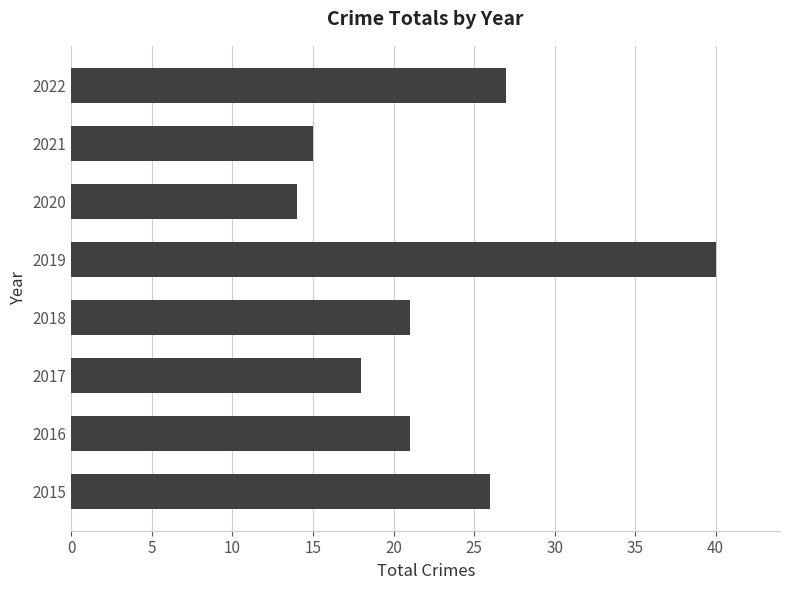

What is the difference between the maximum and minimum values?

26